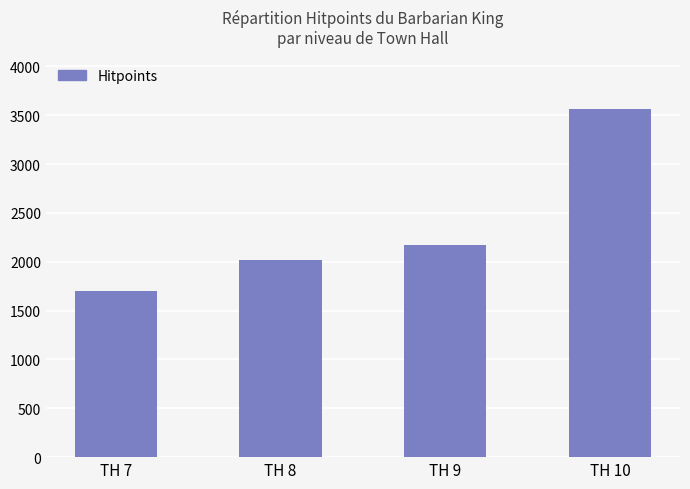

List the labels in order of value, smallest first.

TH 7, TH 8, TH 9, TH 10